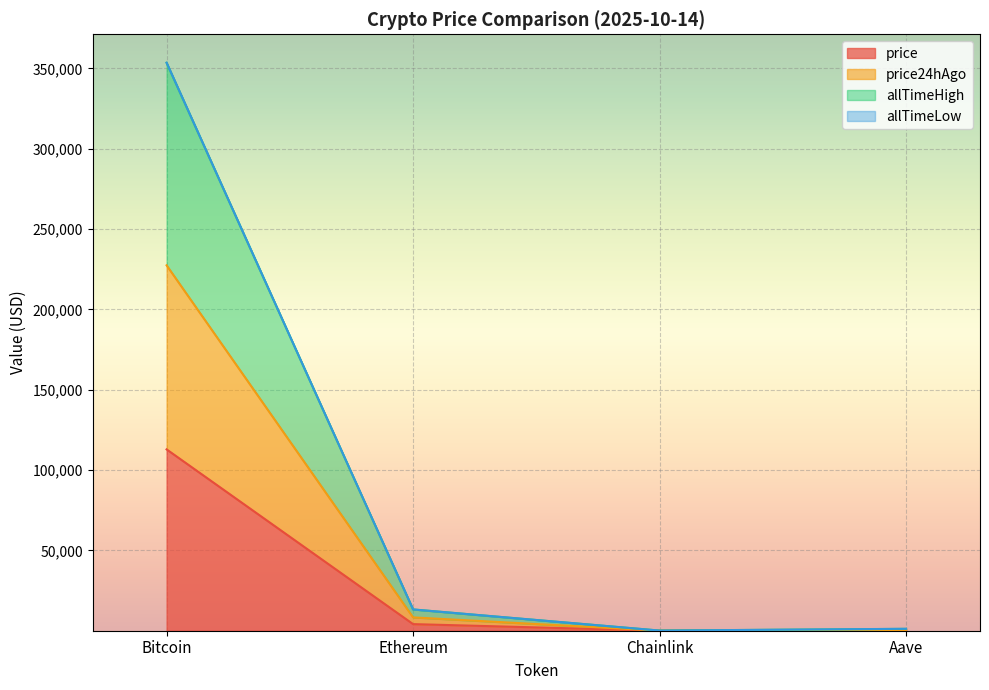

At which label does allTimeHigh first exceed 13242?

Bitcoin